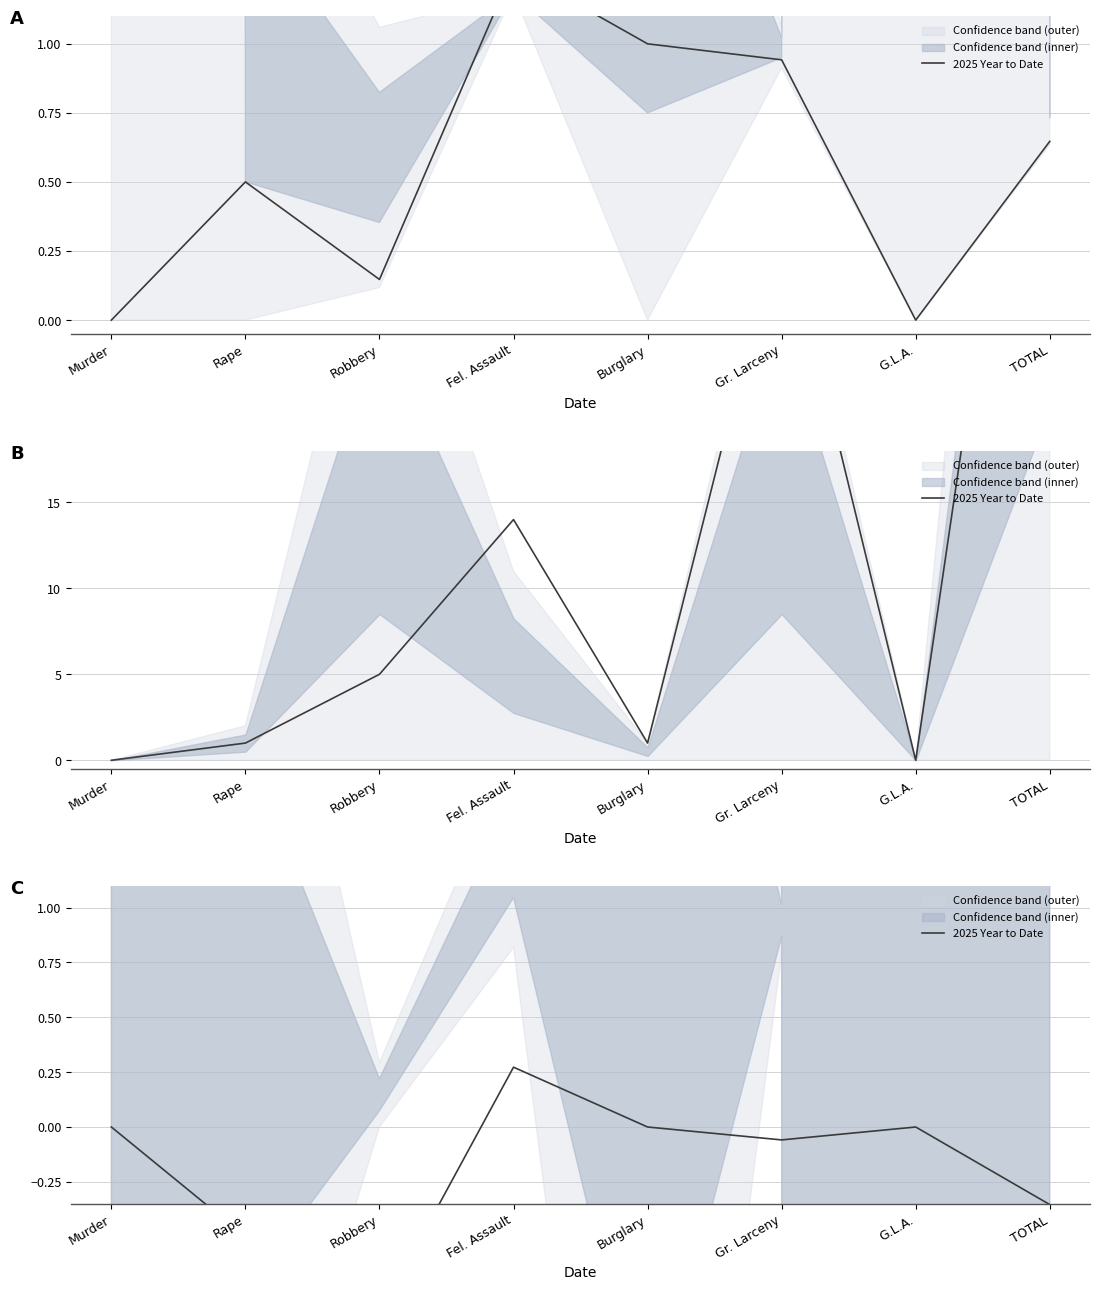

Rank the categories by value from lowest to highest.

Robbery, Rape, TOTAL, Gr. Larceny, Murder, Burglary, G.L.A., Fel. Assault